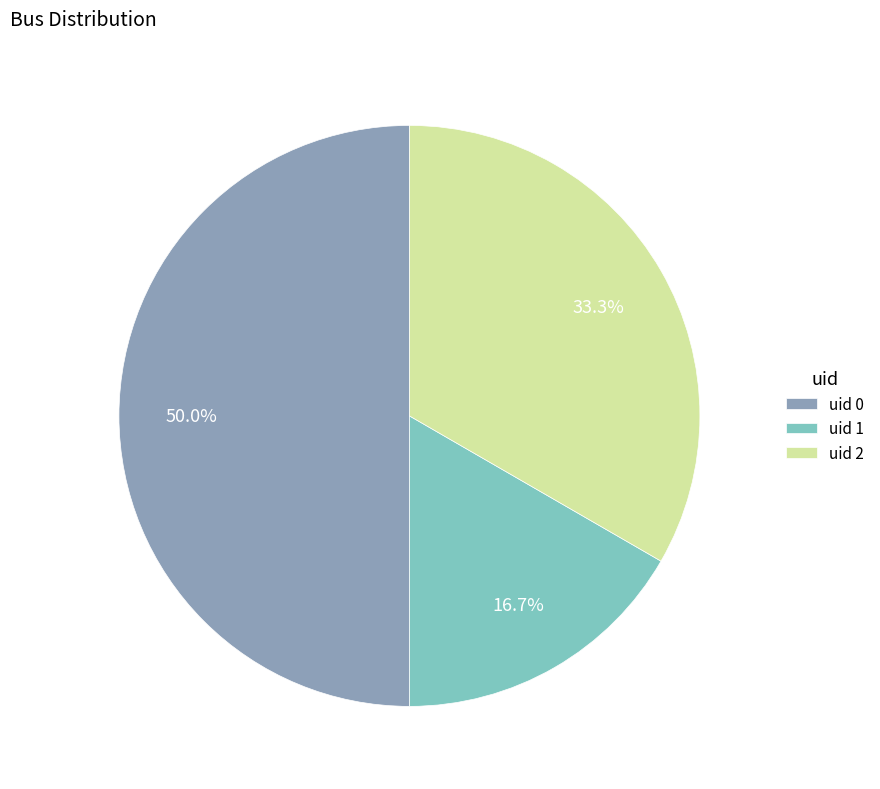

Count the number of slices in the pie.

3